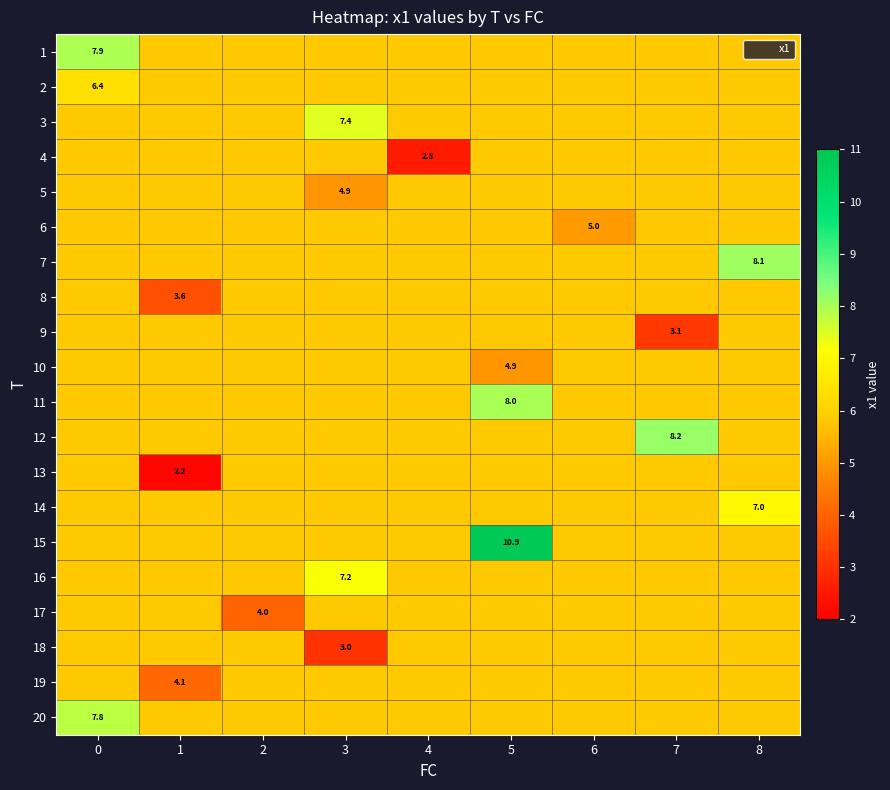

List the series in order of their peak value, highest first.

15, 12, 7, 11, 1, 20, 3, 16, 14, 2, 4, 5, 6, 8, 9, 10, 13, 17, 18, 19